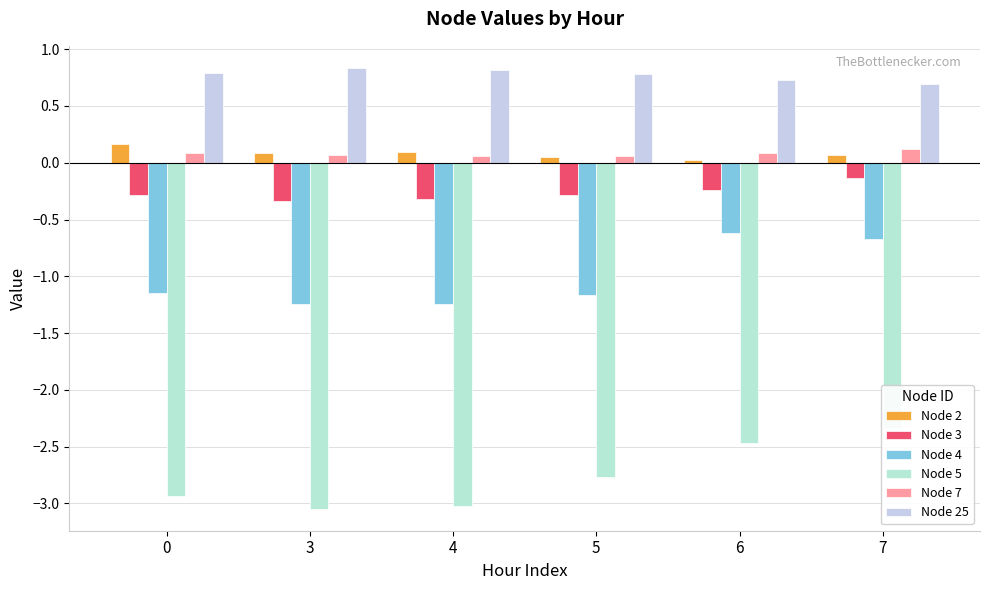

What is the minimum value shown in the chart?

-3.0